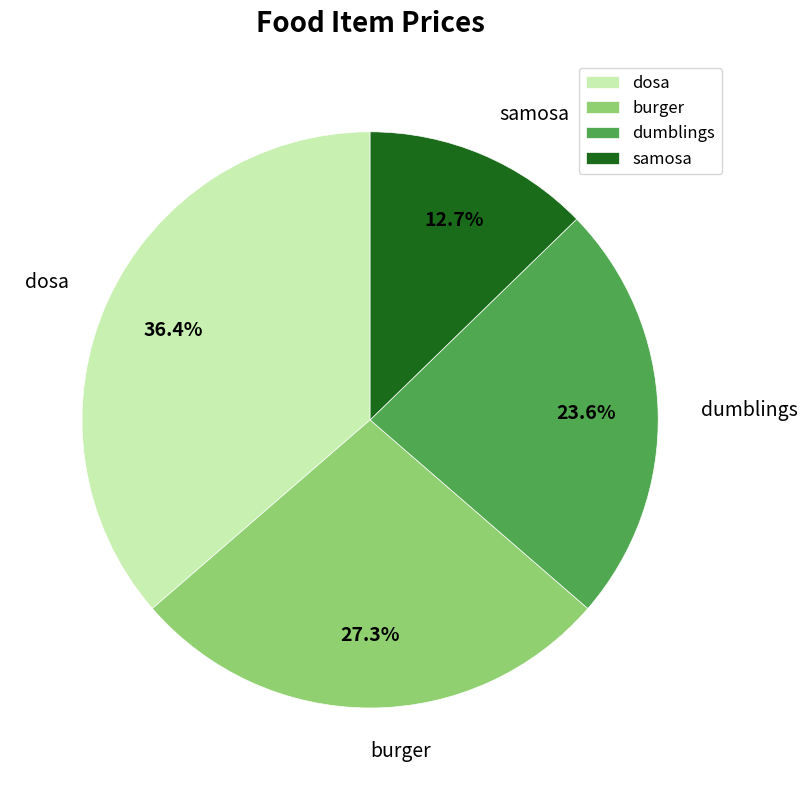

Count the number of slices in the pie.

4